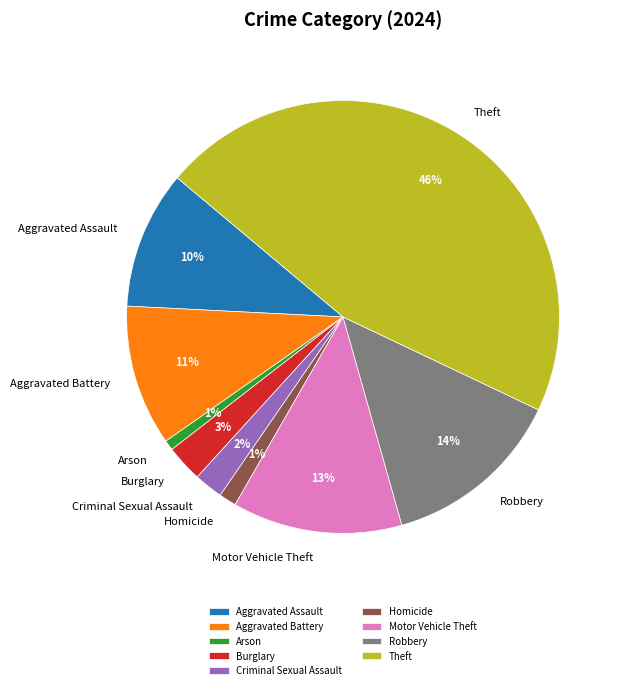

Which slice is the largest?

Theft